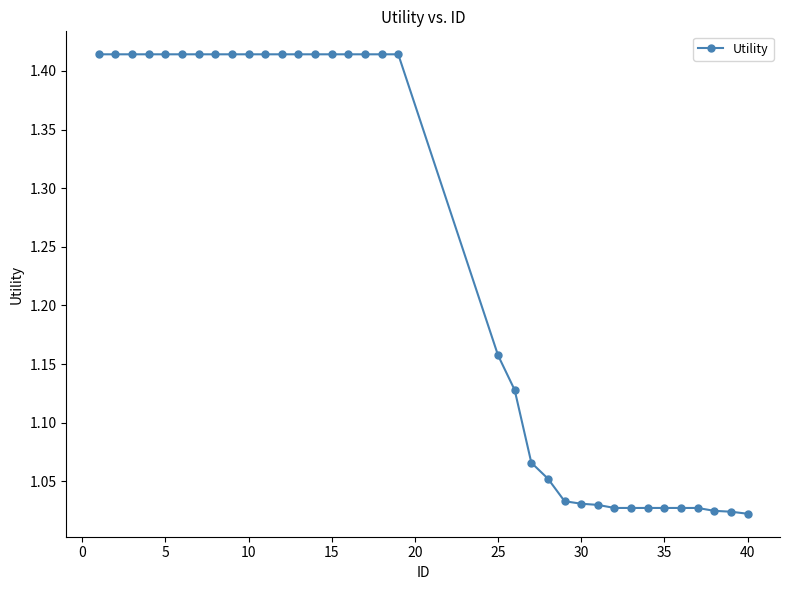

What is the difference between the second highest and second lowest values?

0.4